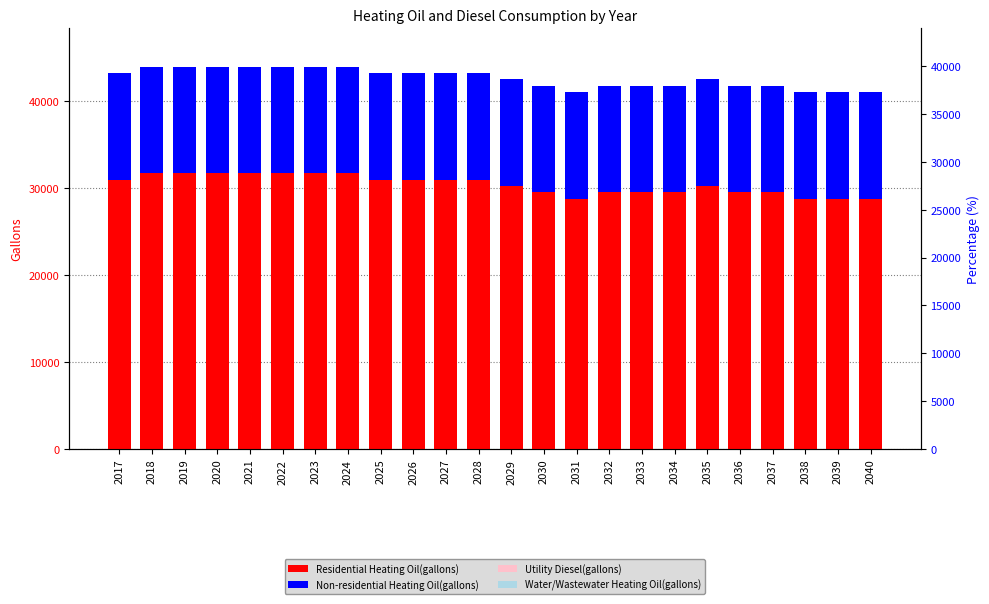

What is the maximum value for Non-residential Heating Oil(gallons)?

12236.1